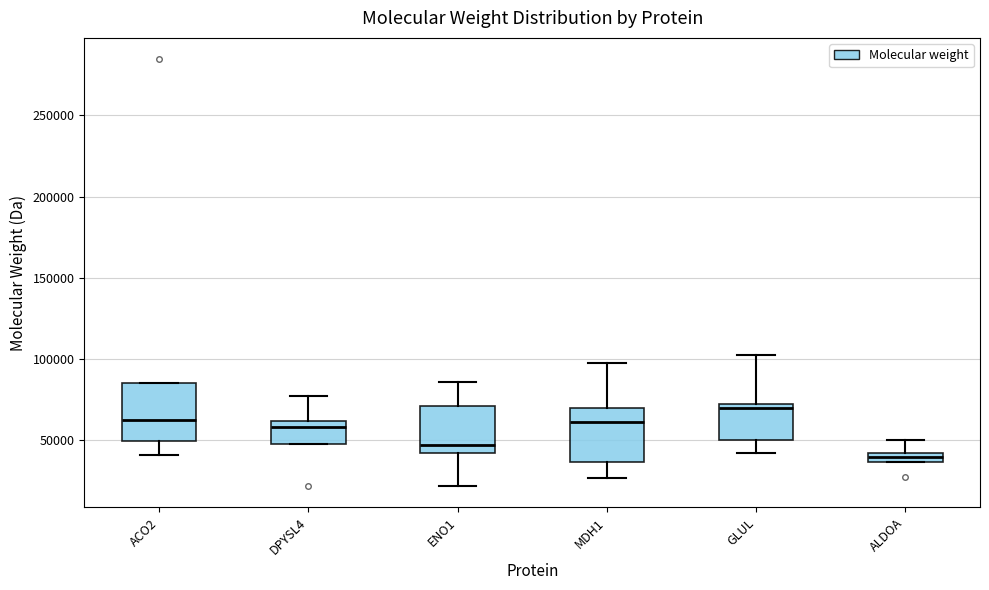

Which box has the highest median line?

GLUL